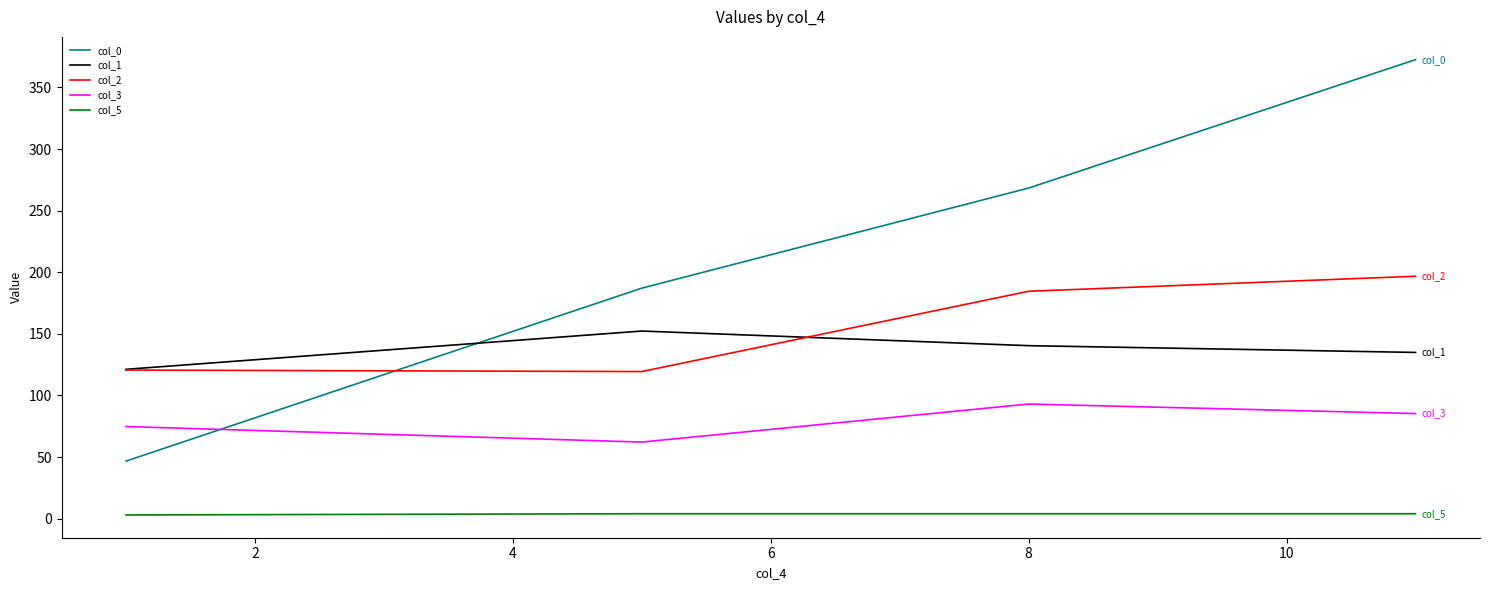

Which series has the widest spread of values?

col_0